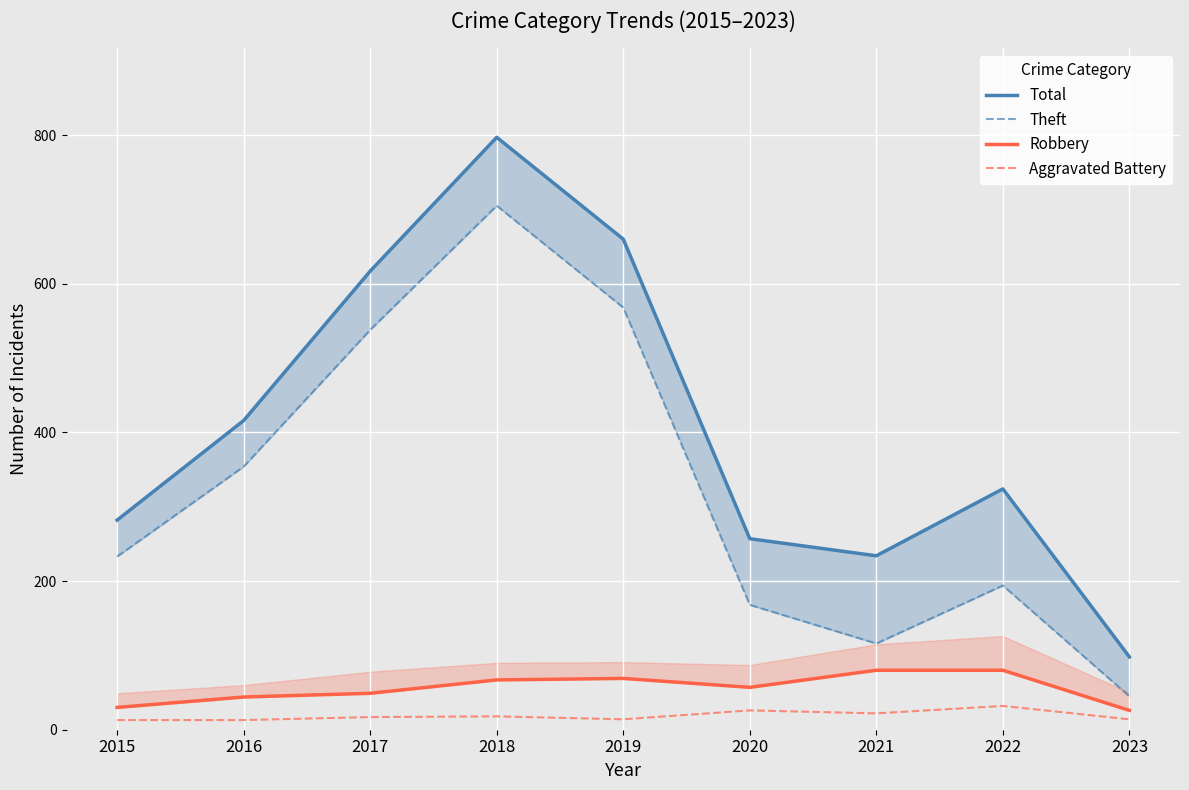

Is the value of Robbery at 2017 greater than the value of Total at 2023?

No